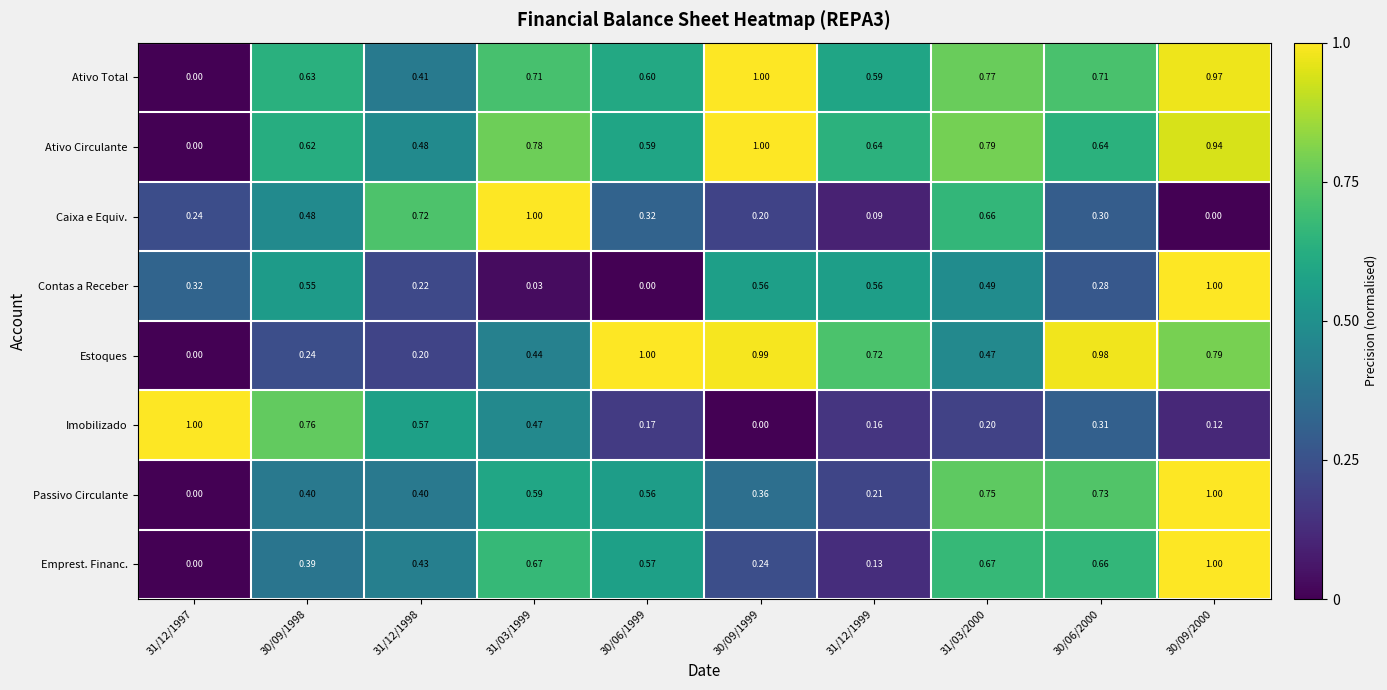

What is the difference between the highest and lowest values at 31/03/2000?

0.6